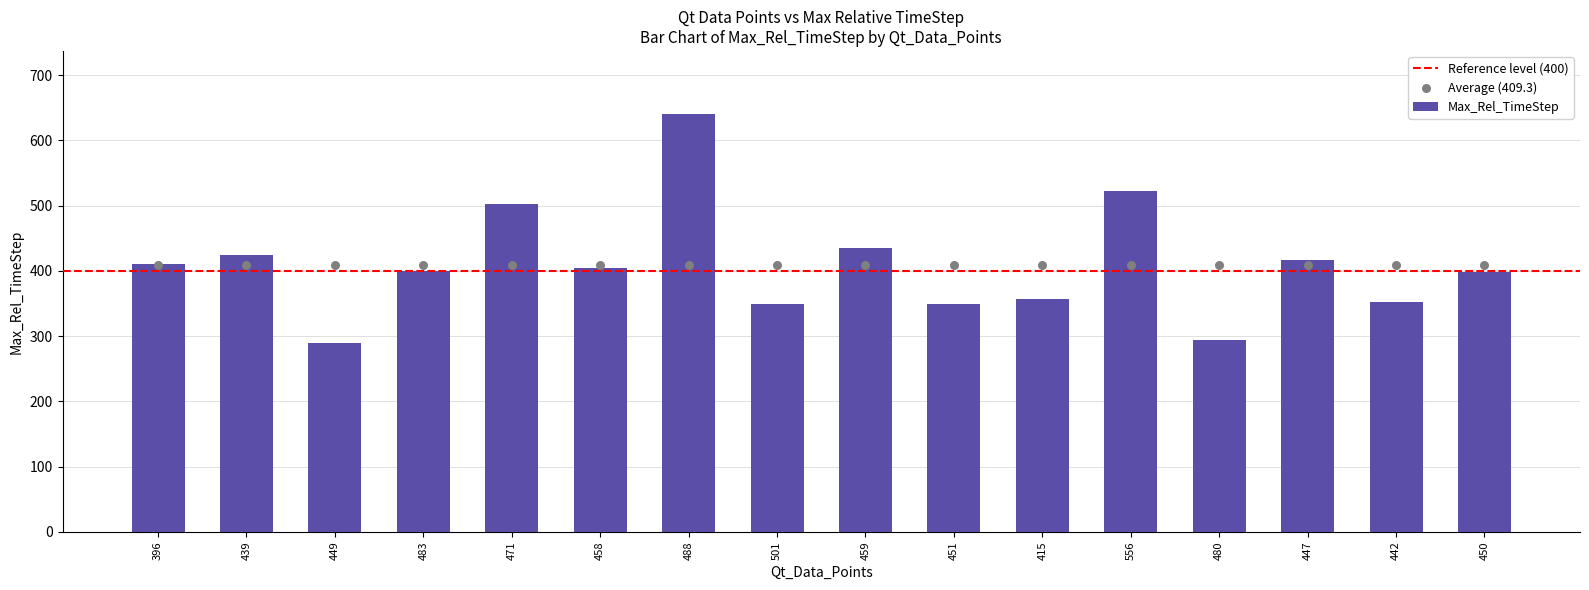

Which has a higher value, 442 or 450?

450